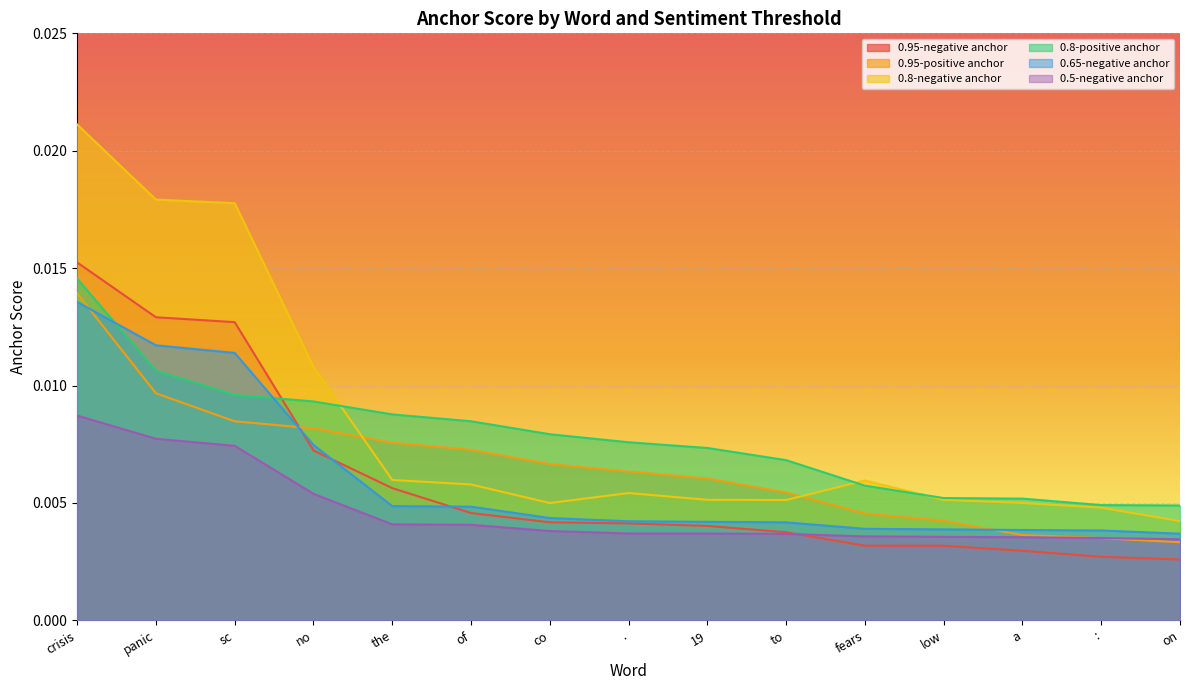

Which series has the largest total across all categories?

0.8-negative anchor